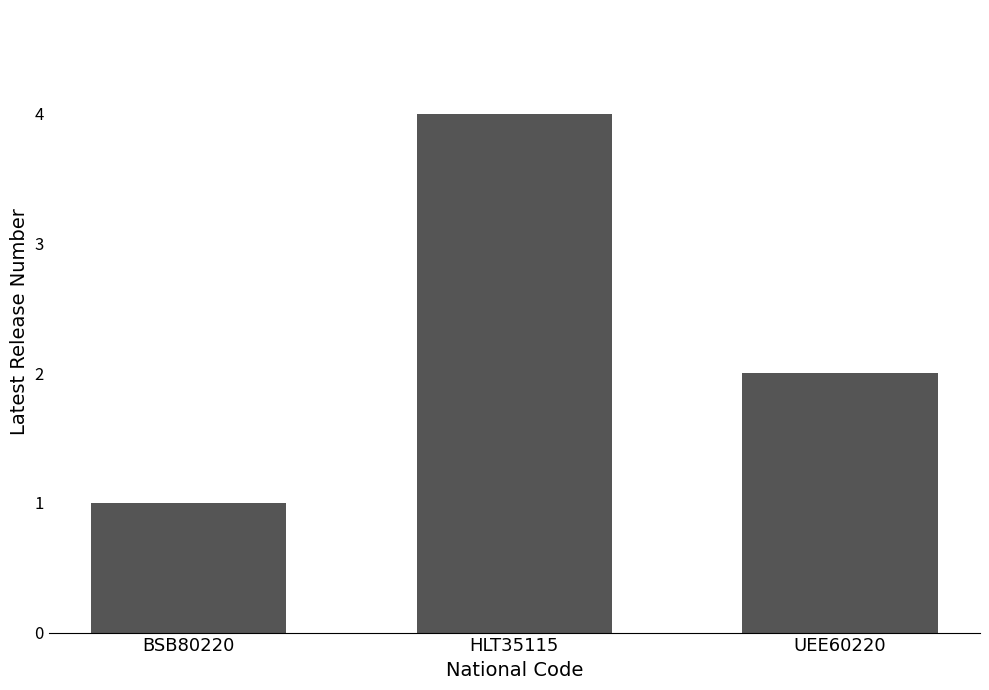

Reading left to right, extract all data points from this chart.

BSB80220=1	HLT35115=4	UEE60220=2